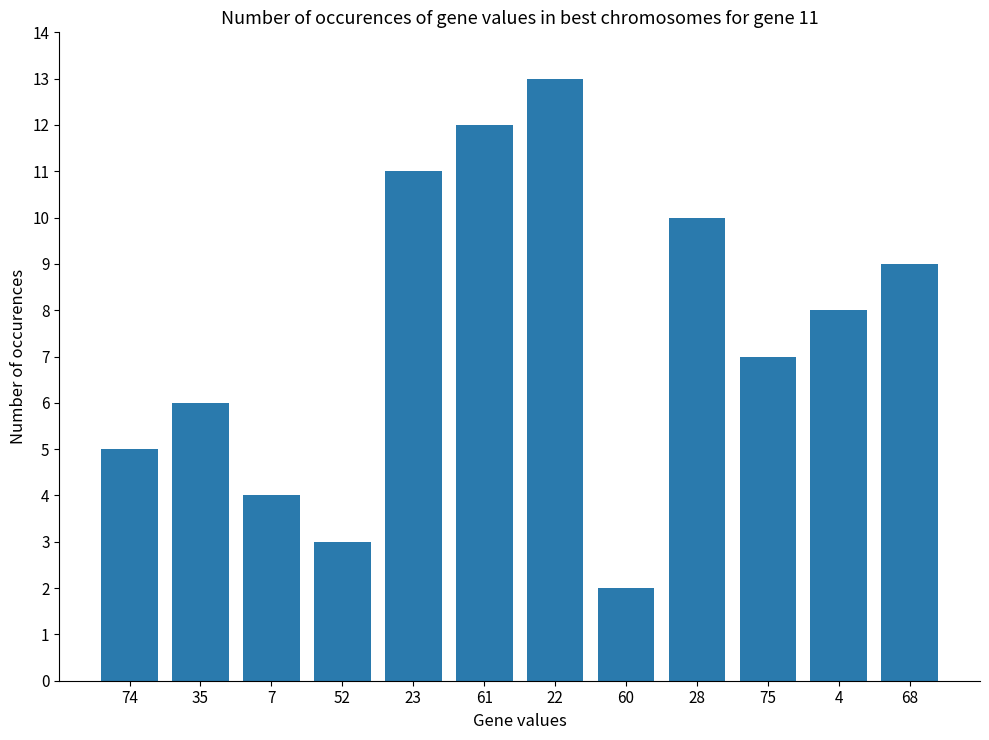

True or false: the data shows 10 at 28.

True